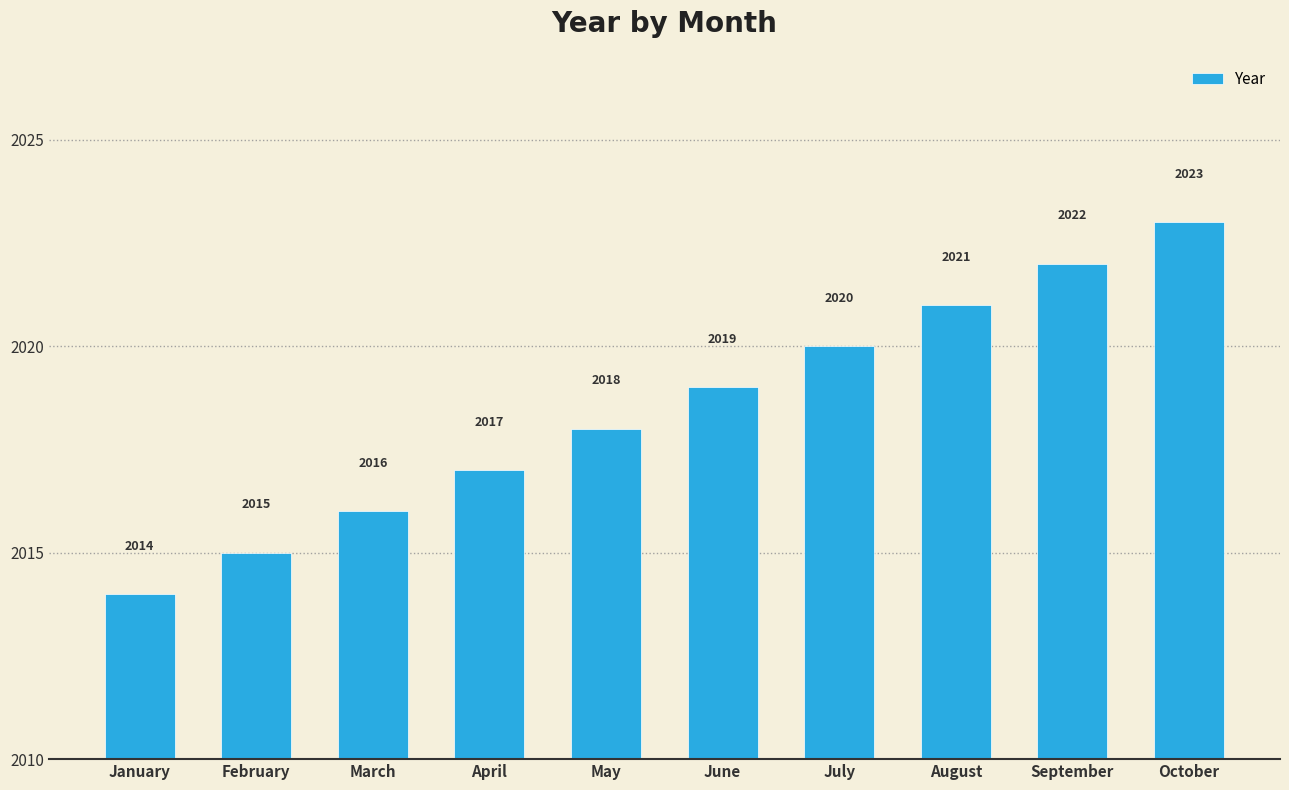

True or false: the data shows 2021 at August.

True